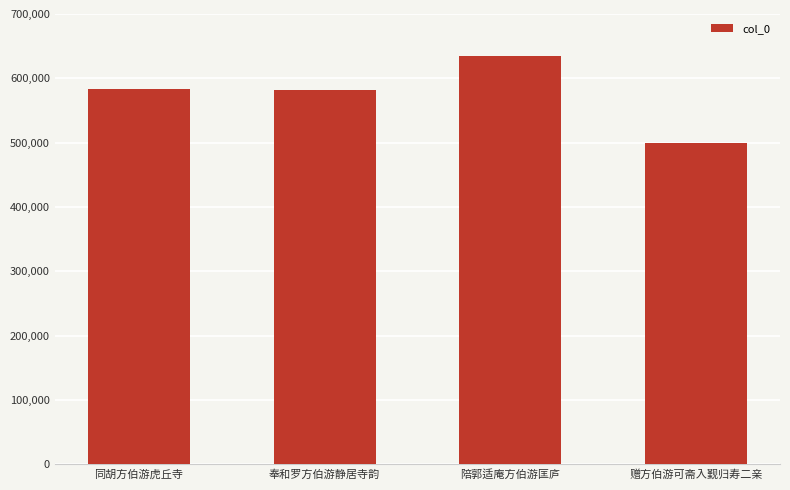

How many categories are shown in the chart?

4